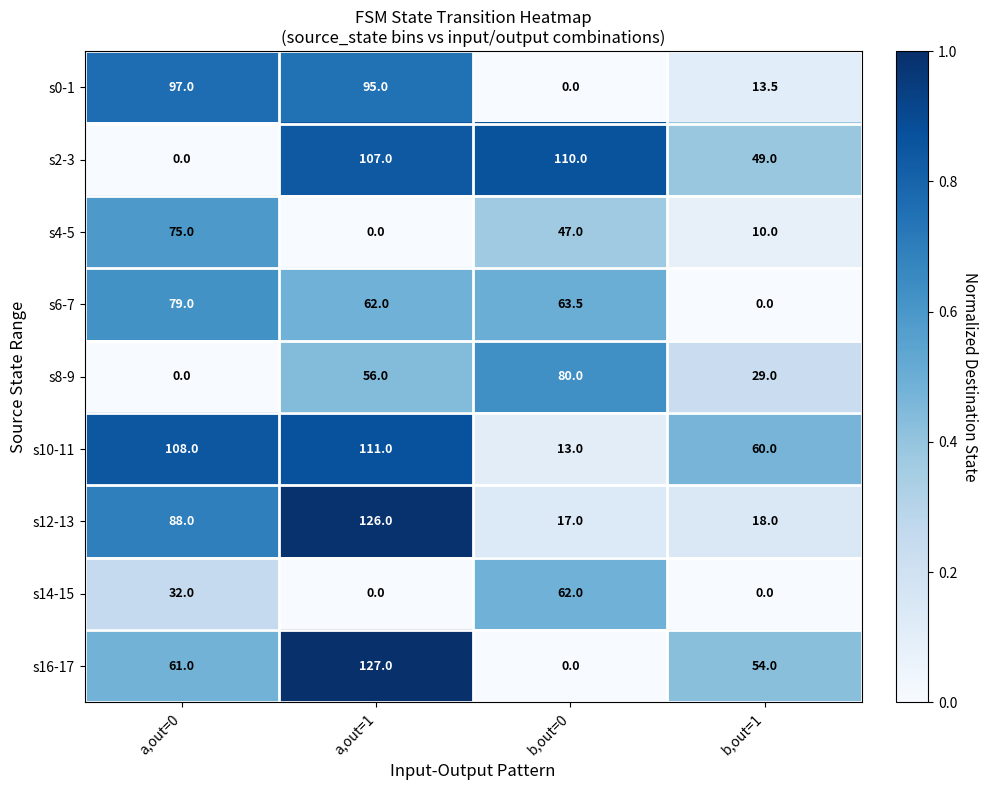

Which category has the highest value across all series?

a,out=1